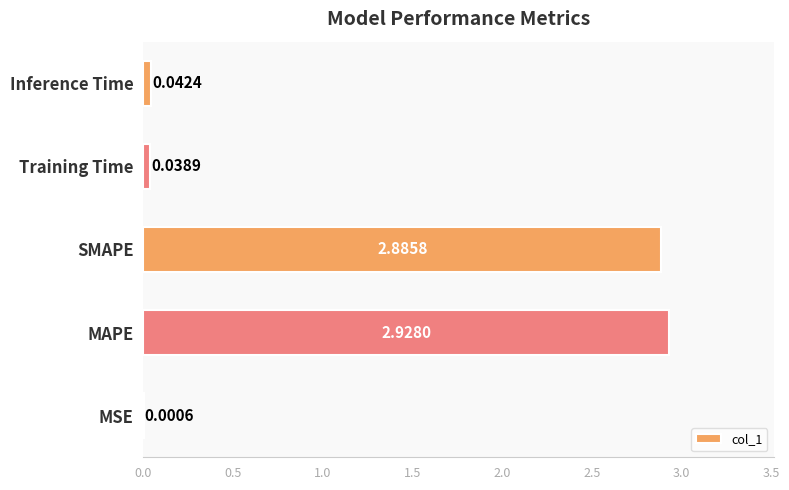

How many categories are shown in the chart?

5